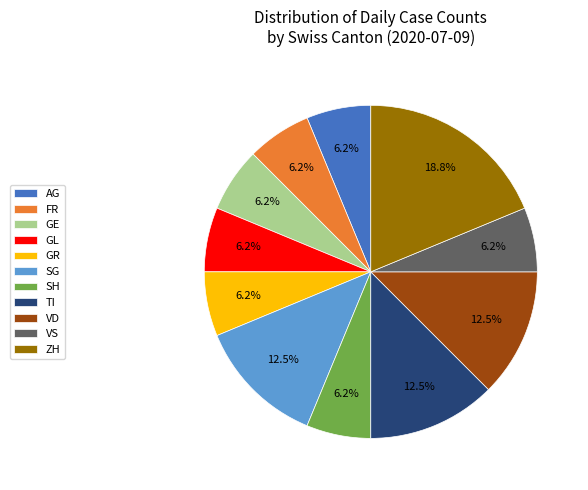

Is the sum of FR and GR greater than half?

No